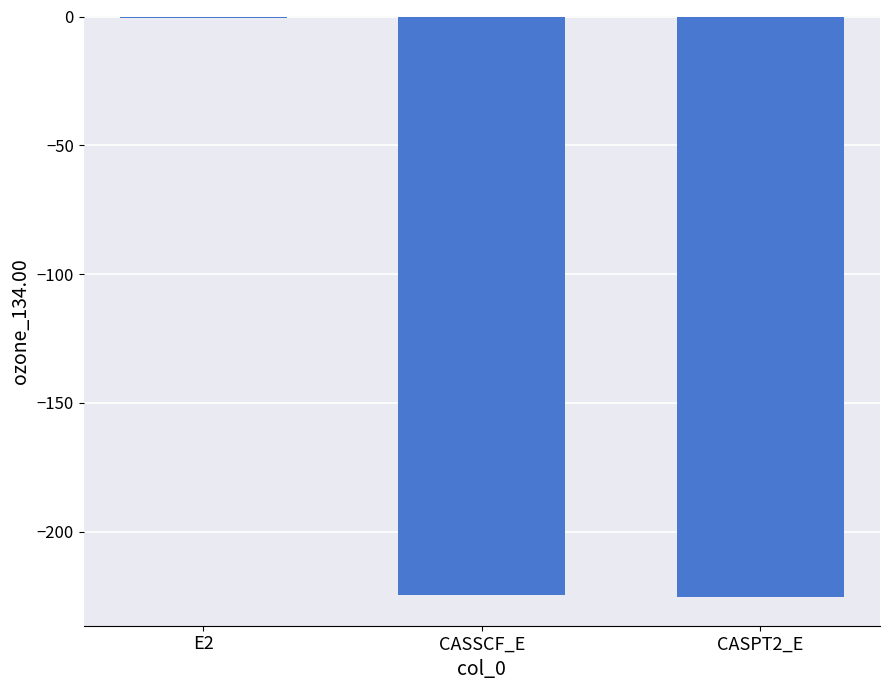

The value at CASPT2_E is -49.2. True or false?

False